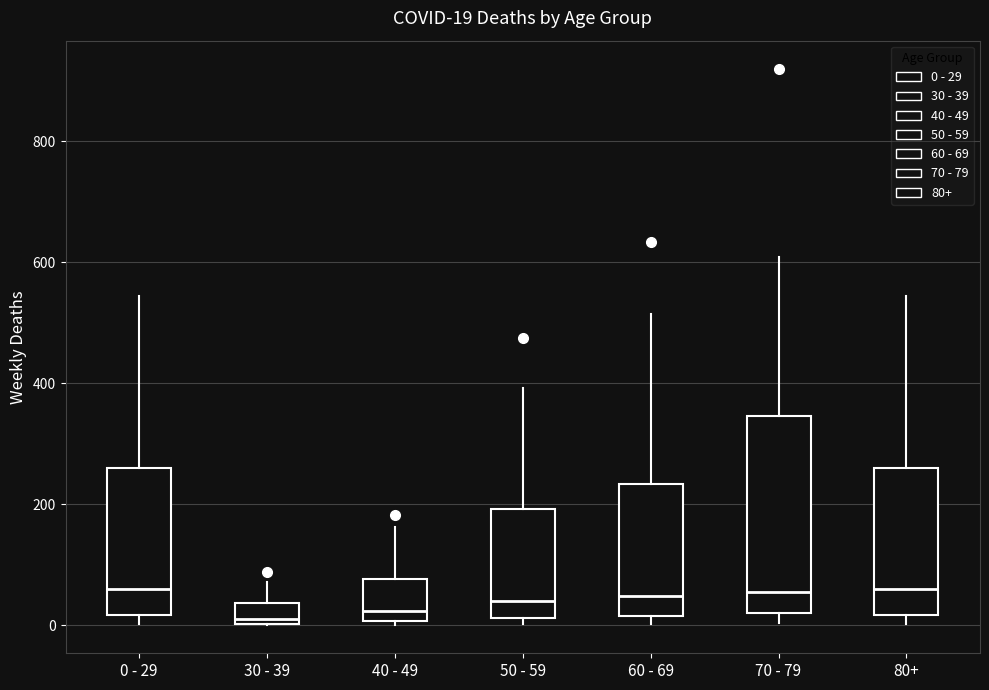

Which box is the tallest, from its lower edge to its upper edge?

70 - 79